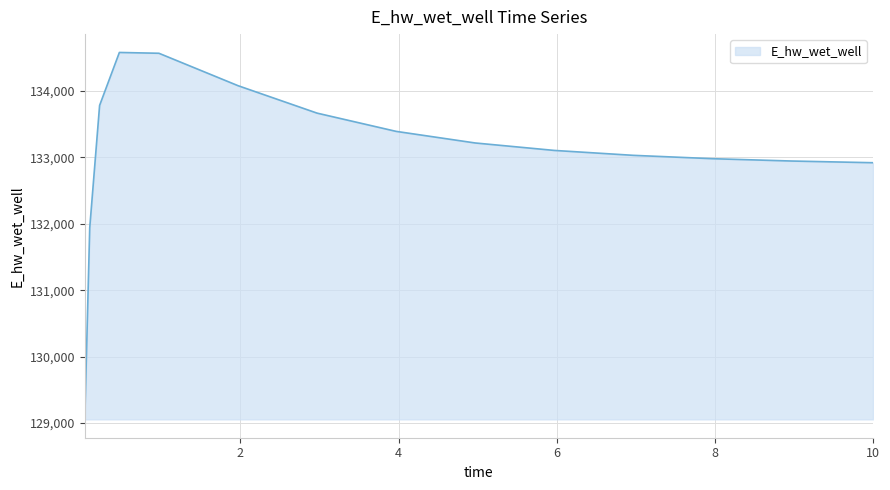

What is the maximum value shown in the chart?

134582.1